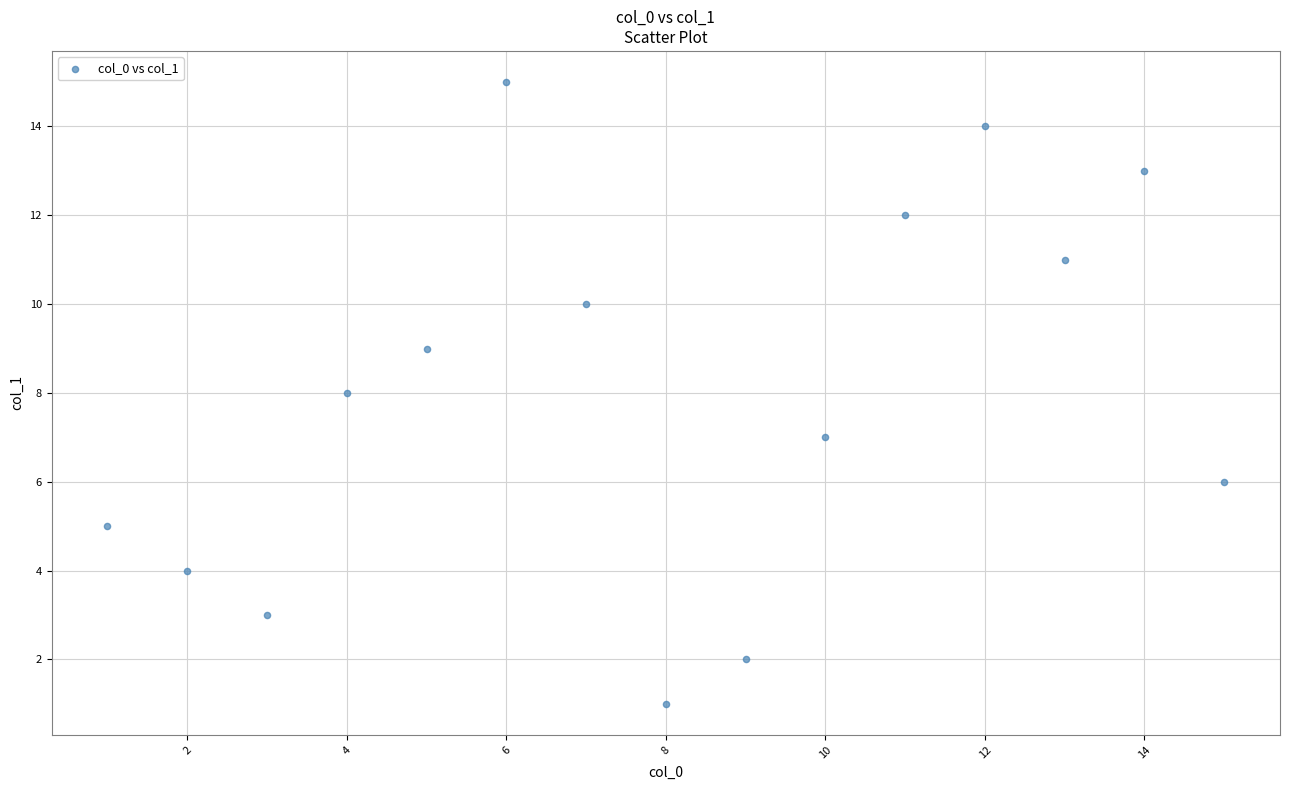

What is the range of Y values (max minus min)?

14